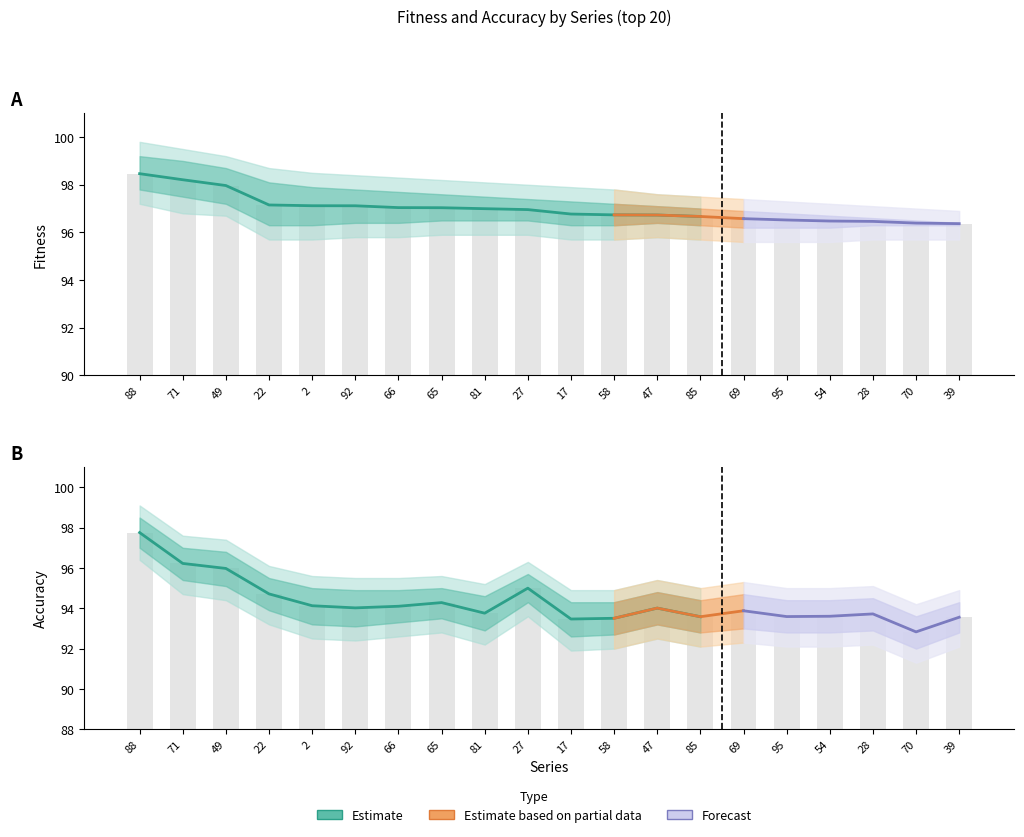

The accuracy series shows 94.7 at 22. True or false?

True